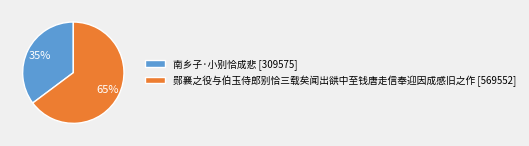

Between 郧襄之役与伯玉侍郎别恰三载矣闻出谼中至钱唐走信奉迎因成感旧之作 [569552] and 南乡子·小别恰成悲 [309575], which is larger?

郧襄之役与伯玉侍郎别恰三载矣闻出谼中至钱唐走信奉迎因成感旧之作 [569552]